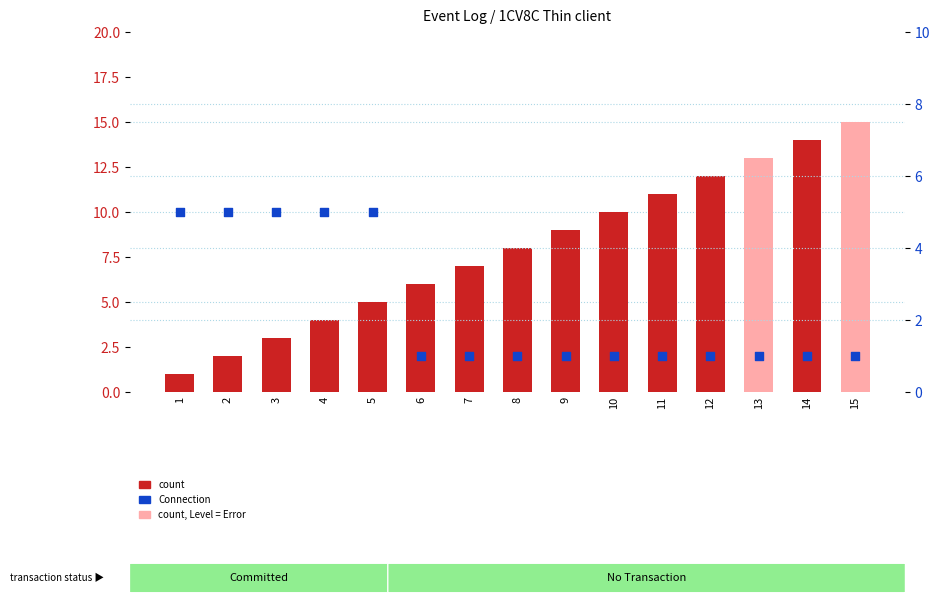

What is the change in value from 1 to 7?

-4